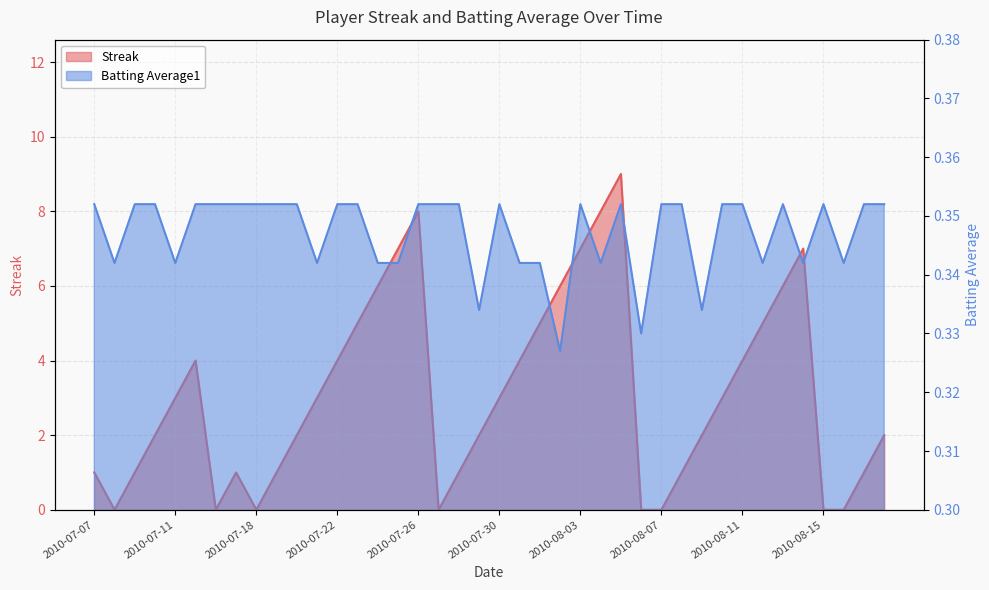

How many categories are shown in the chart?

40